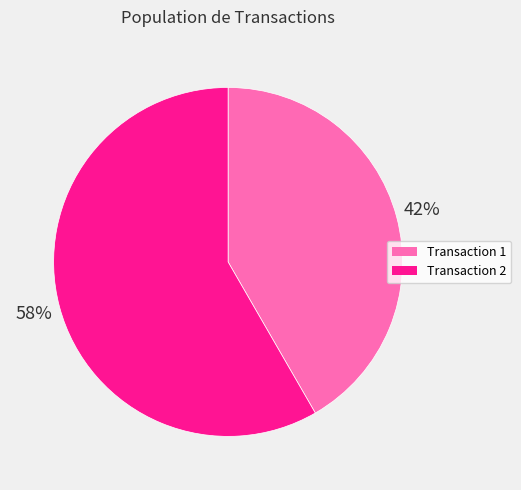

What percentage is the Transaction 2 slice, to the nearest percent?

58%